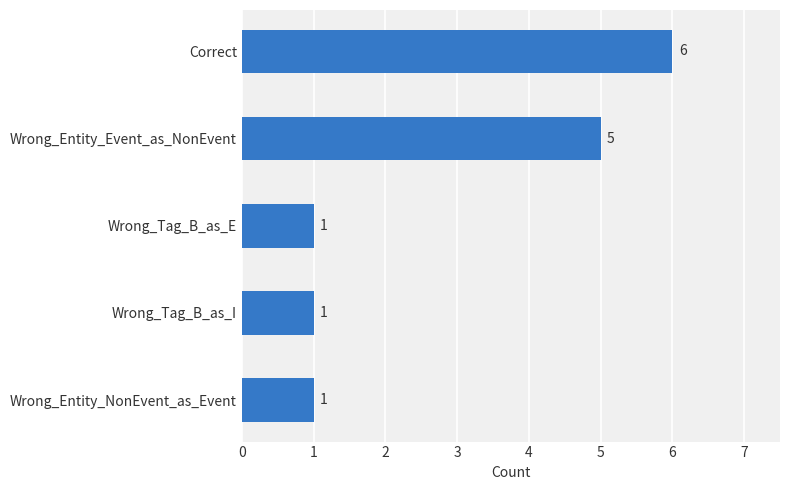

What position from the top is Correct?

1